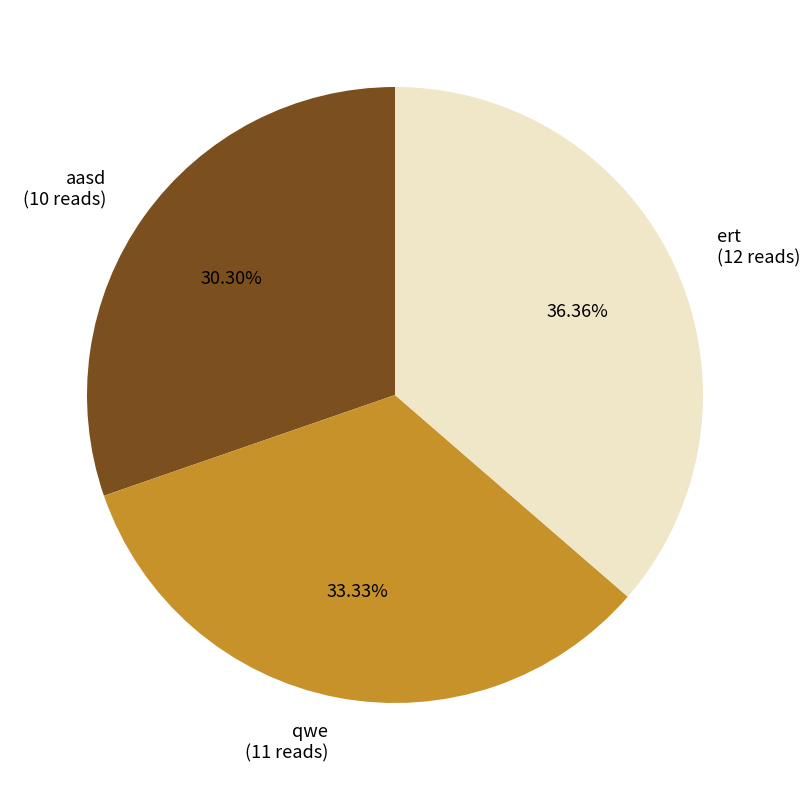

Combined, do qwe and aasd account for over 50%?

Yes